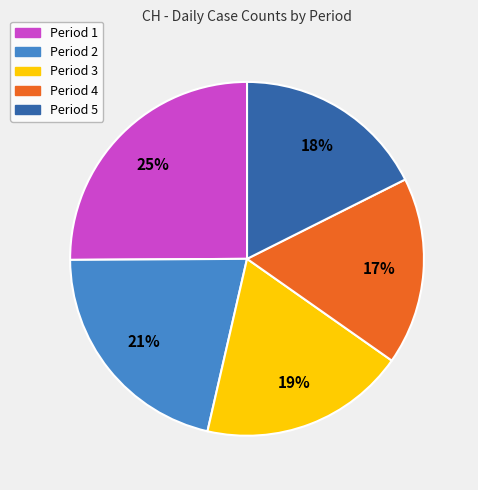

How many slices are in this pie chart?

5